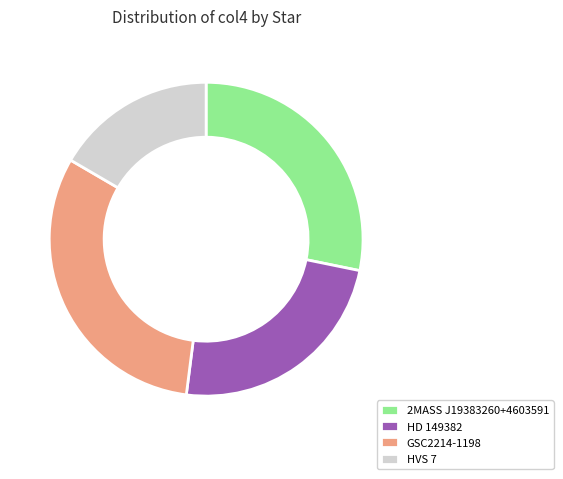

Do HVS 7 and HD 149382 together represent more than half of the pie?

No